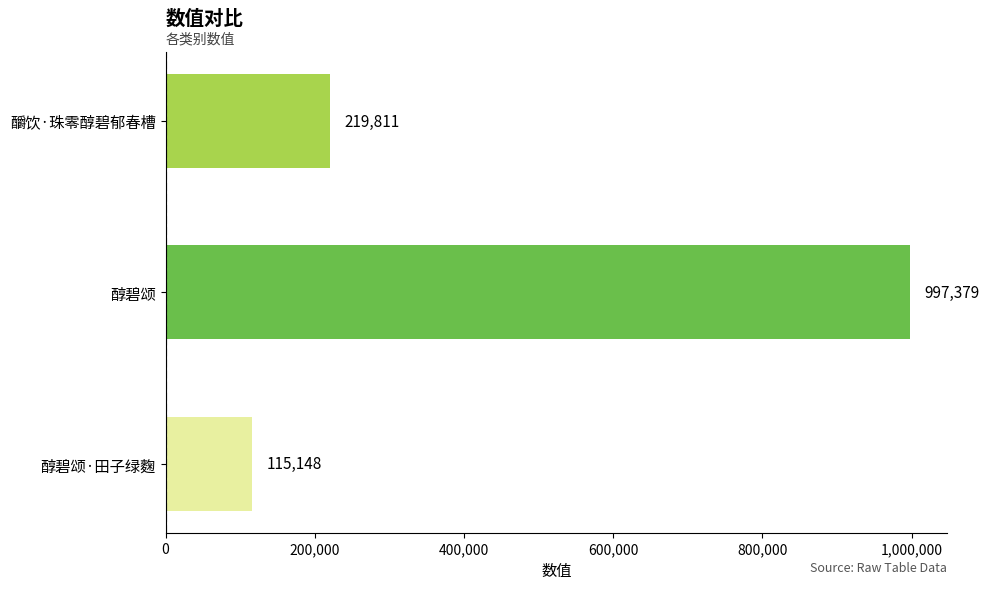

Which label corresponds to the largest value in the chart?

醇碧颂